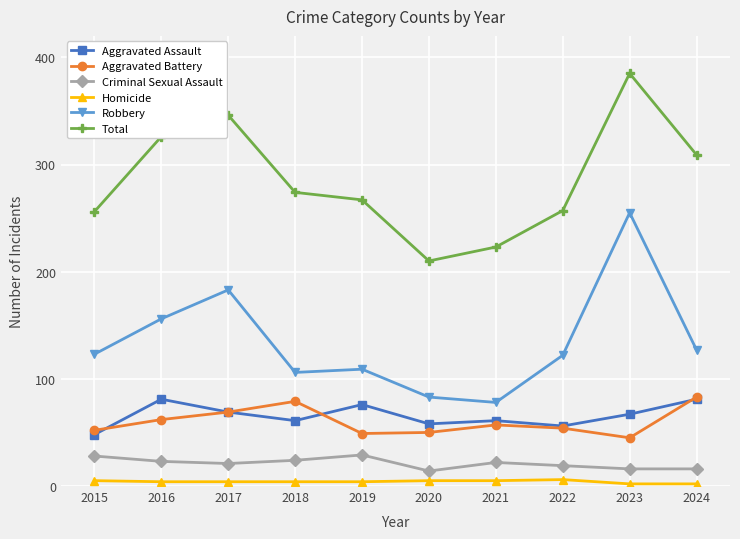

At which category does the chart reach its peak across all series?

2023